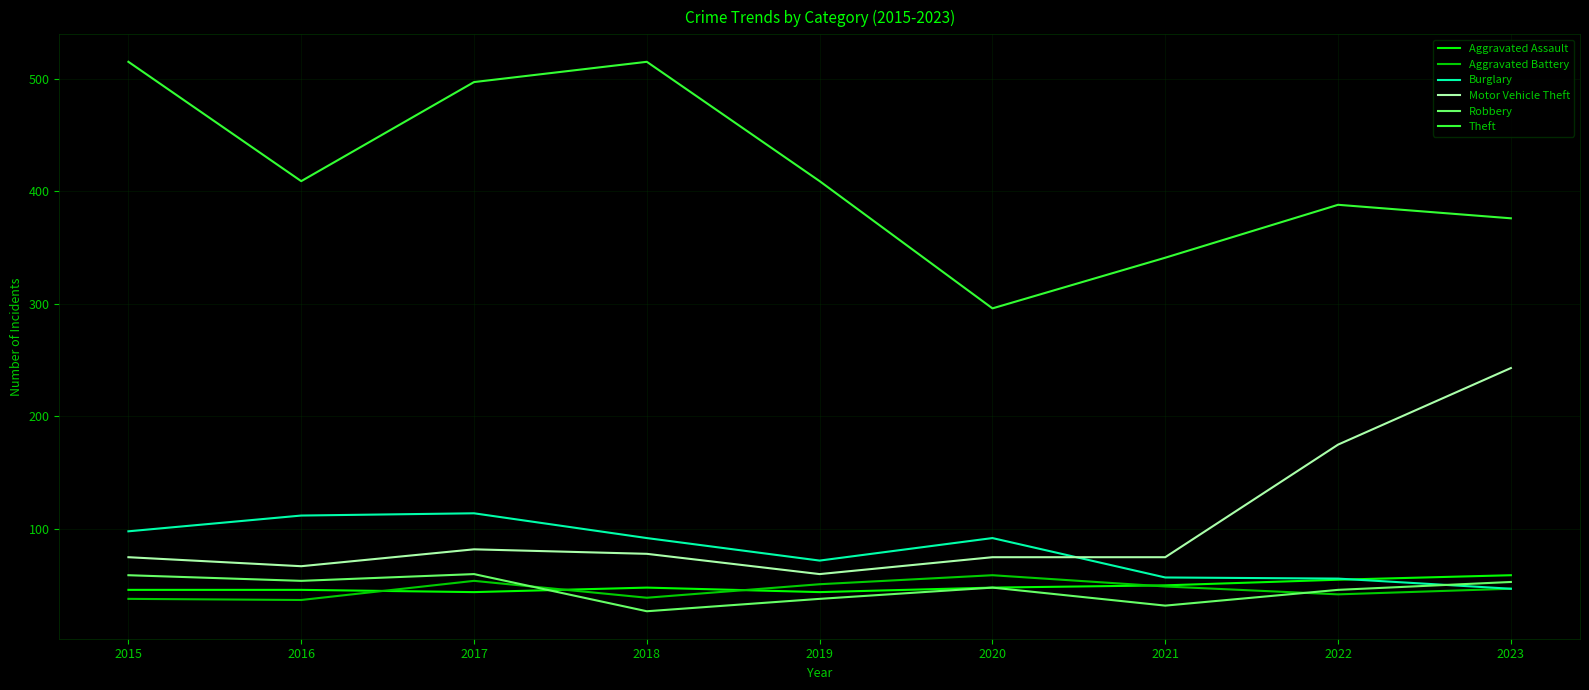

Which category has the lowest value across all series?

2018